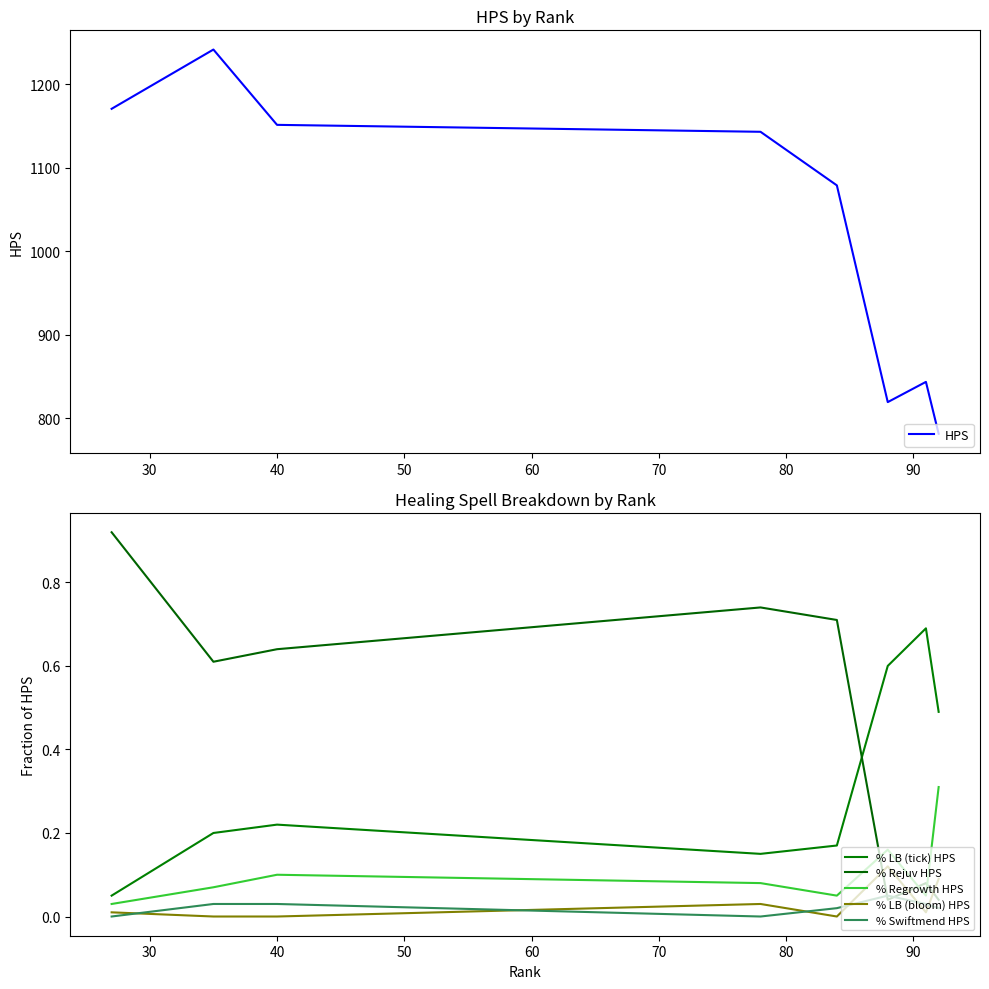

What is the value of the % Regrowth HPS point at the 3rd from the left?

0.1